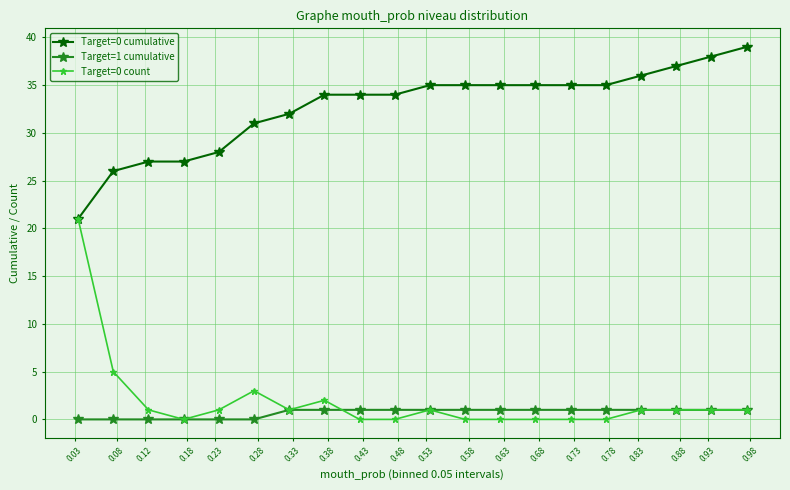

Which series has the largest range (max minus min)?

Target=0 count